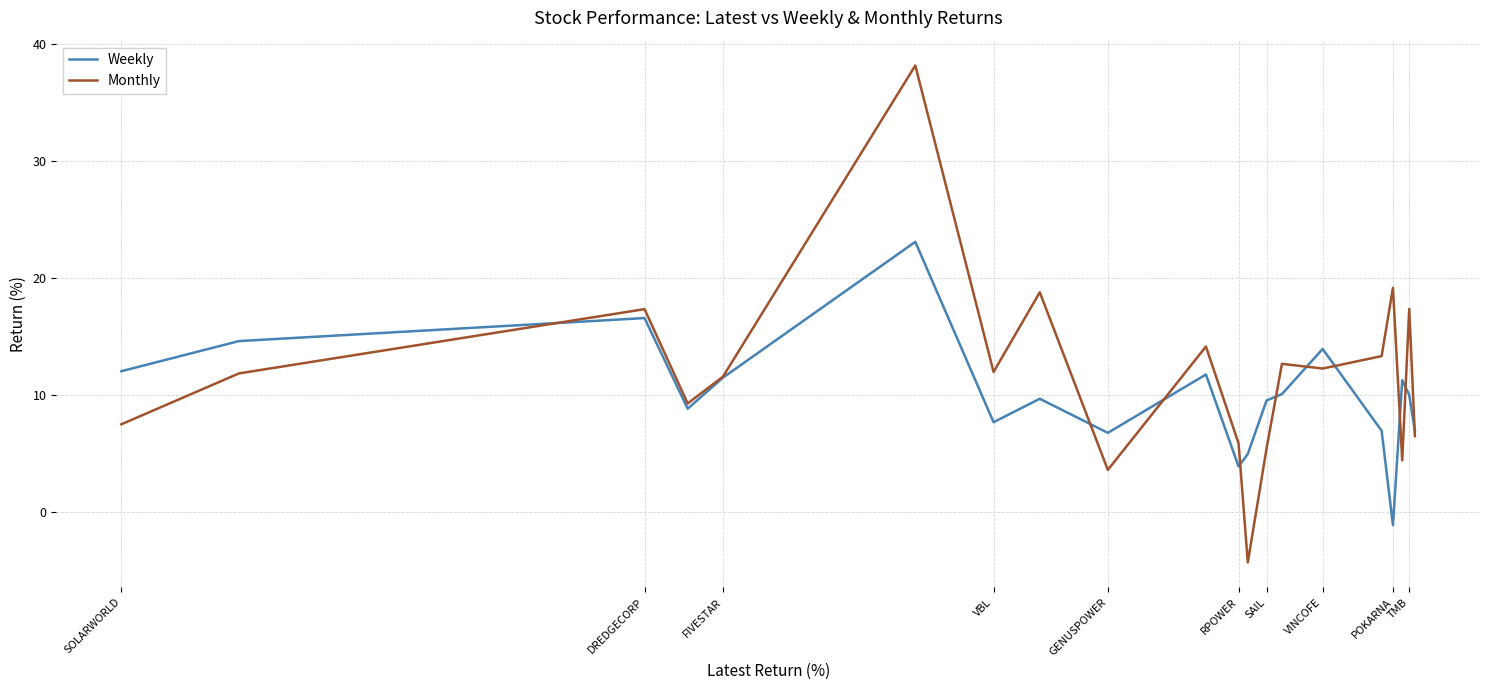

What position from the left is TMB?

10